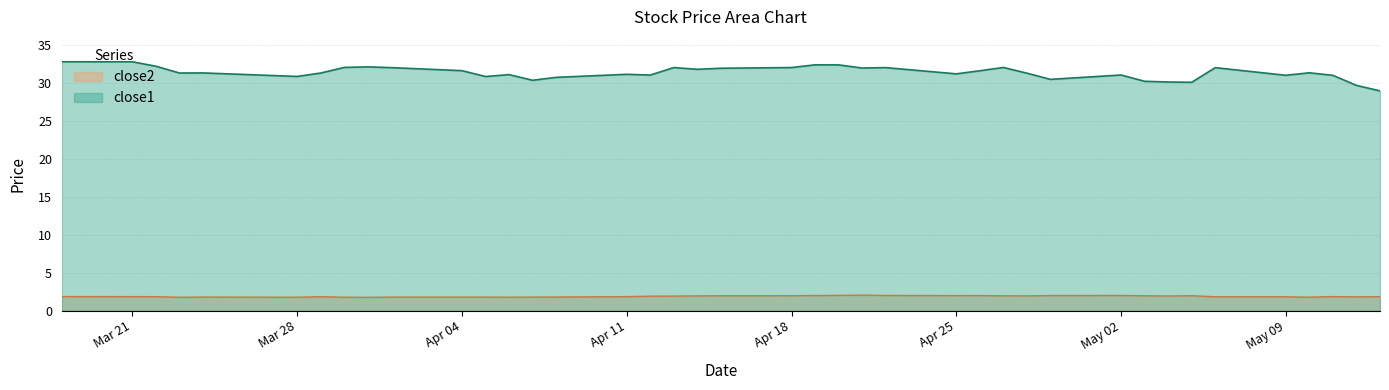

At which category is the sum across all series the highest?

2016-03-18